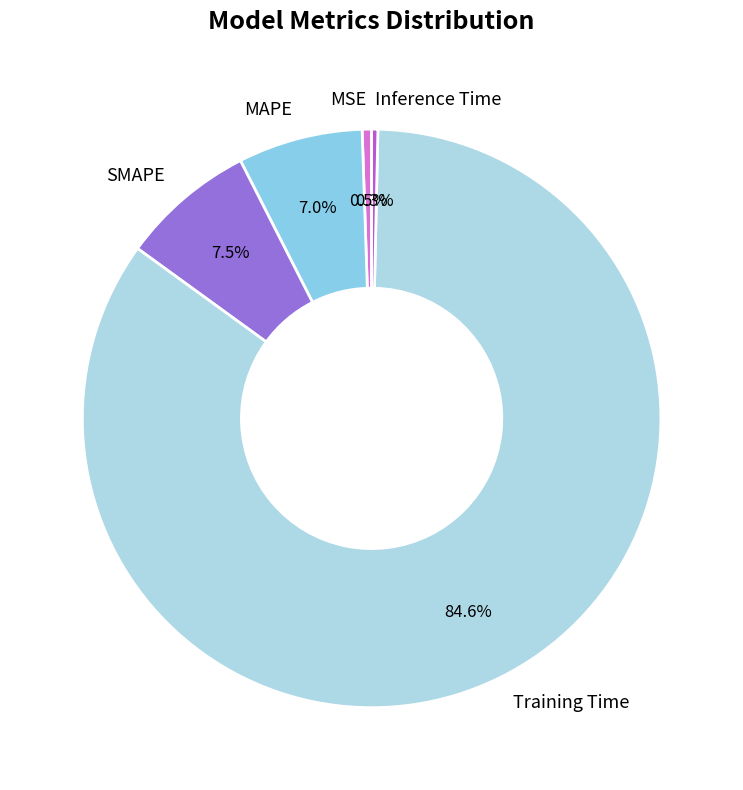

Which category has the biggest portion of the pie?

Training Time